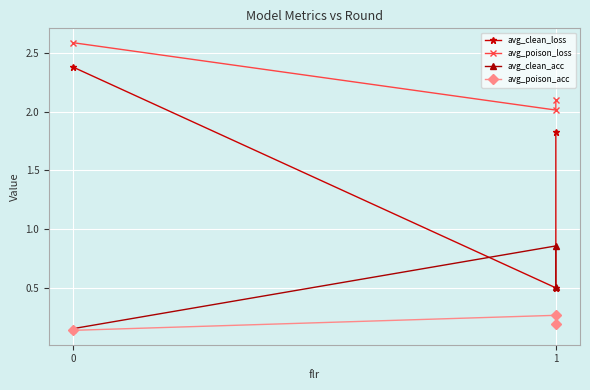

Reading left to right, list all the values displayed in this chart.

avg_clean_loss: 0=2.4	1=0.5	2=1.8
avg_poison_loss: 0=2.6	1=2.0	2=2.1
avg_clean_acc: 0=0.2	1=0.9	2=0.5
avg_poison_acc: 0=0.1	1=0.3	2=0.2